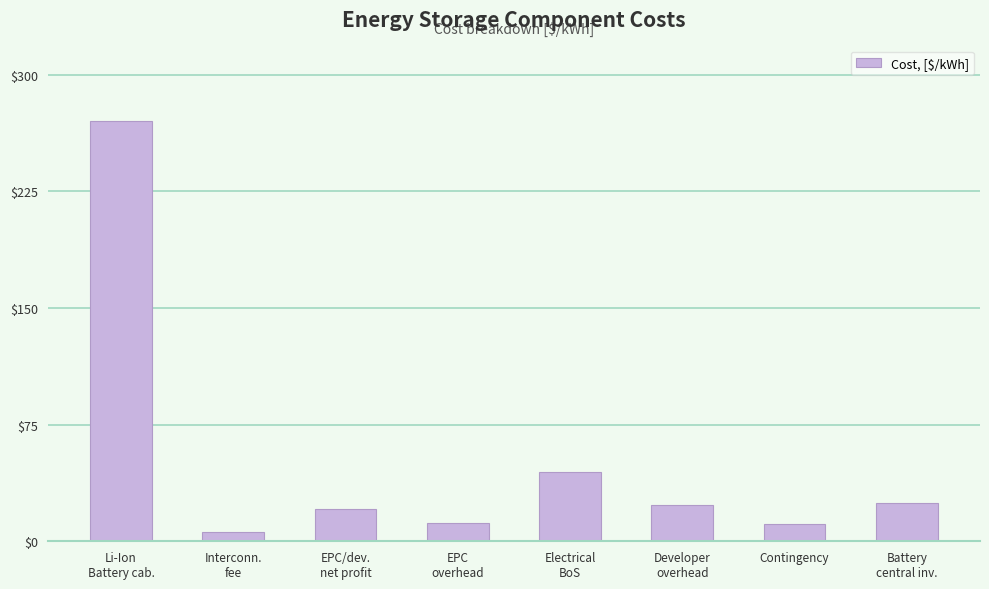

What is the value of the 1st bar from the left?

270.2